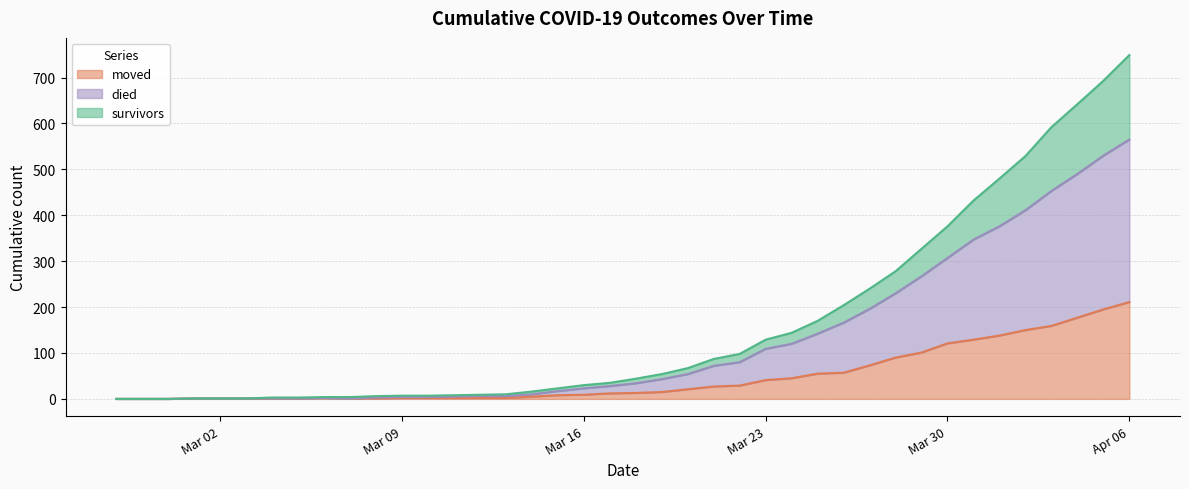

Rank the series at 2020-03-13 from lowest to highest value.

moved, died, survivors